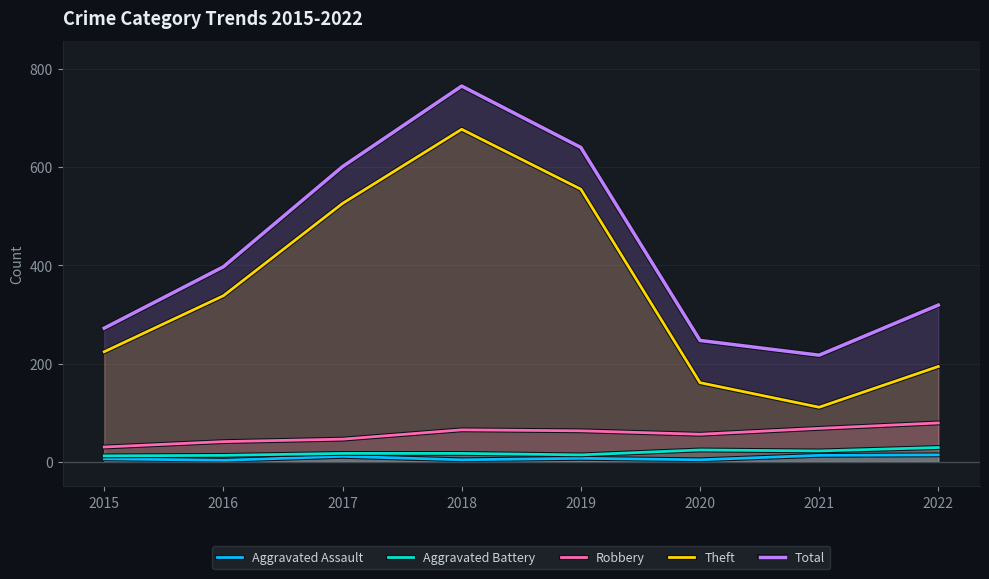

How many lines are shown in the chart?

5